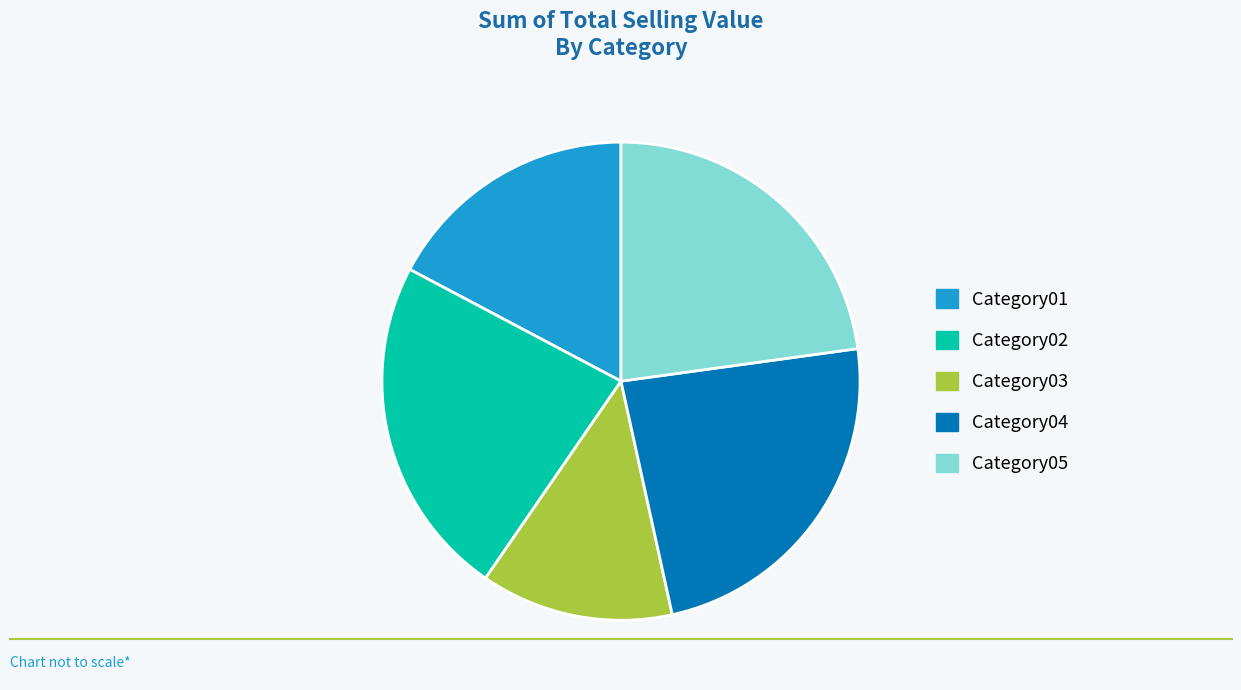

Is there any slice that represents more than half of the pie?

No